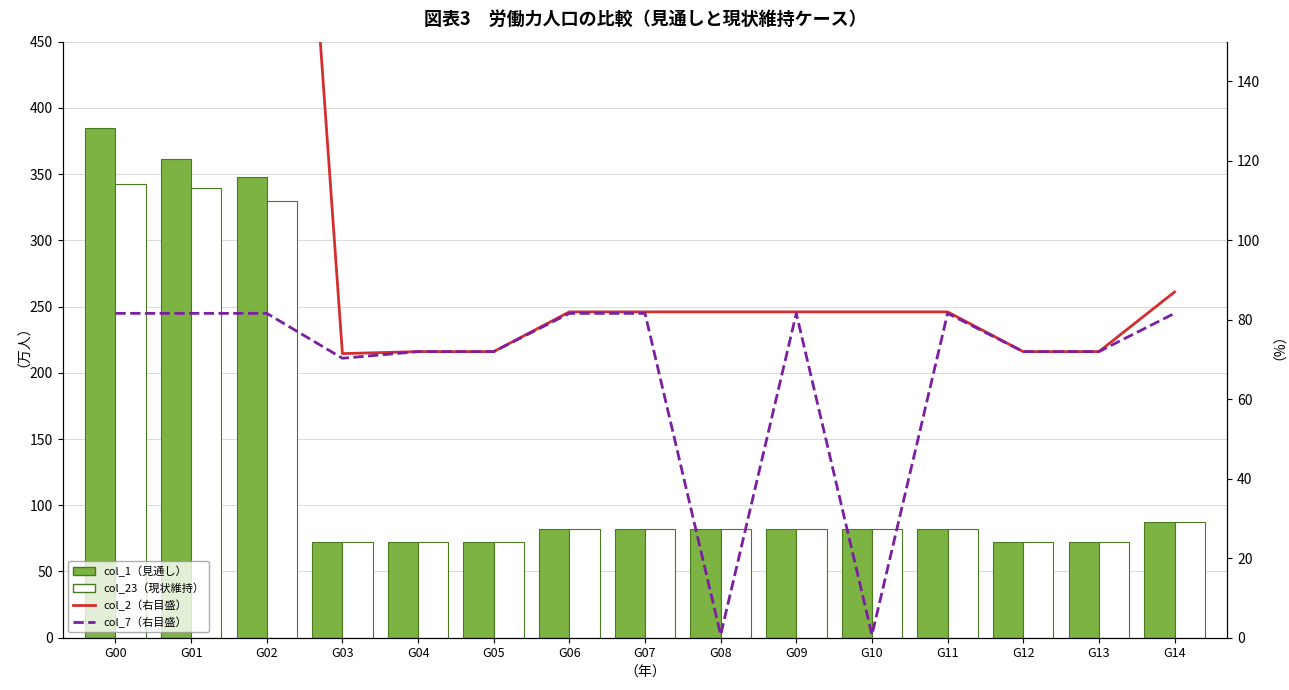

Which series has the largest range (max minus min)?

col_1